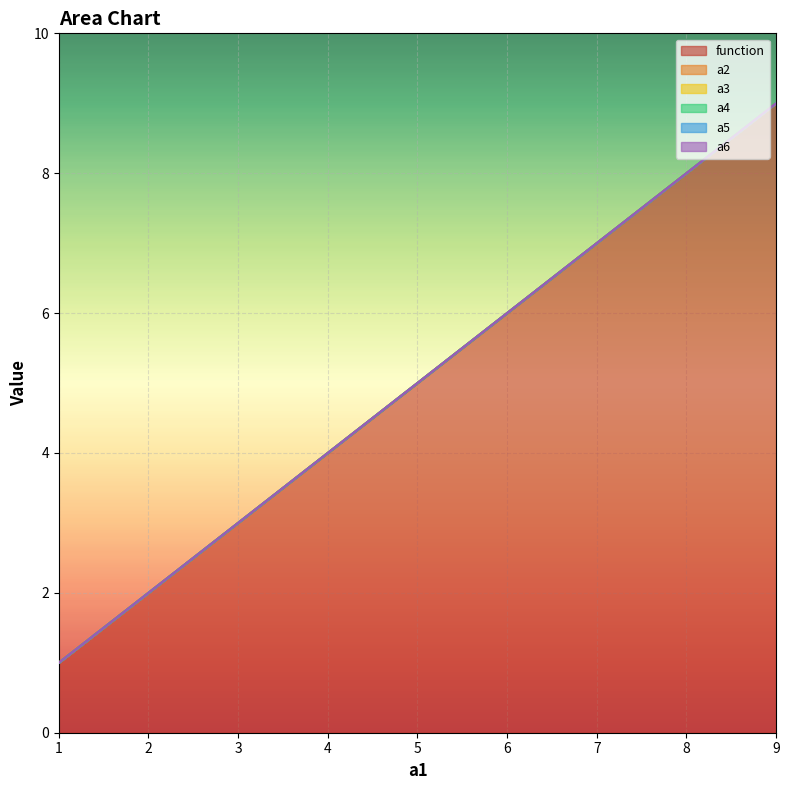

What is the total value across all series at 2?

2